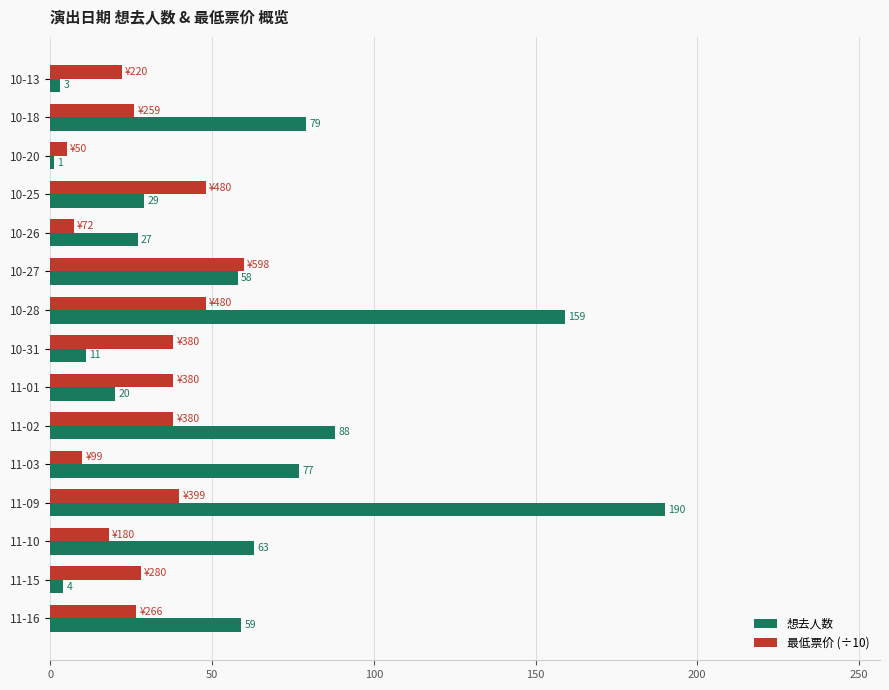

True or false: 最低票价 (÷10) has a value of 18.0 at 11-10.

True